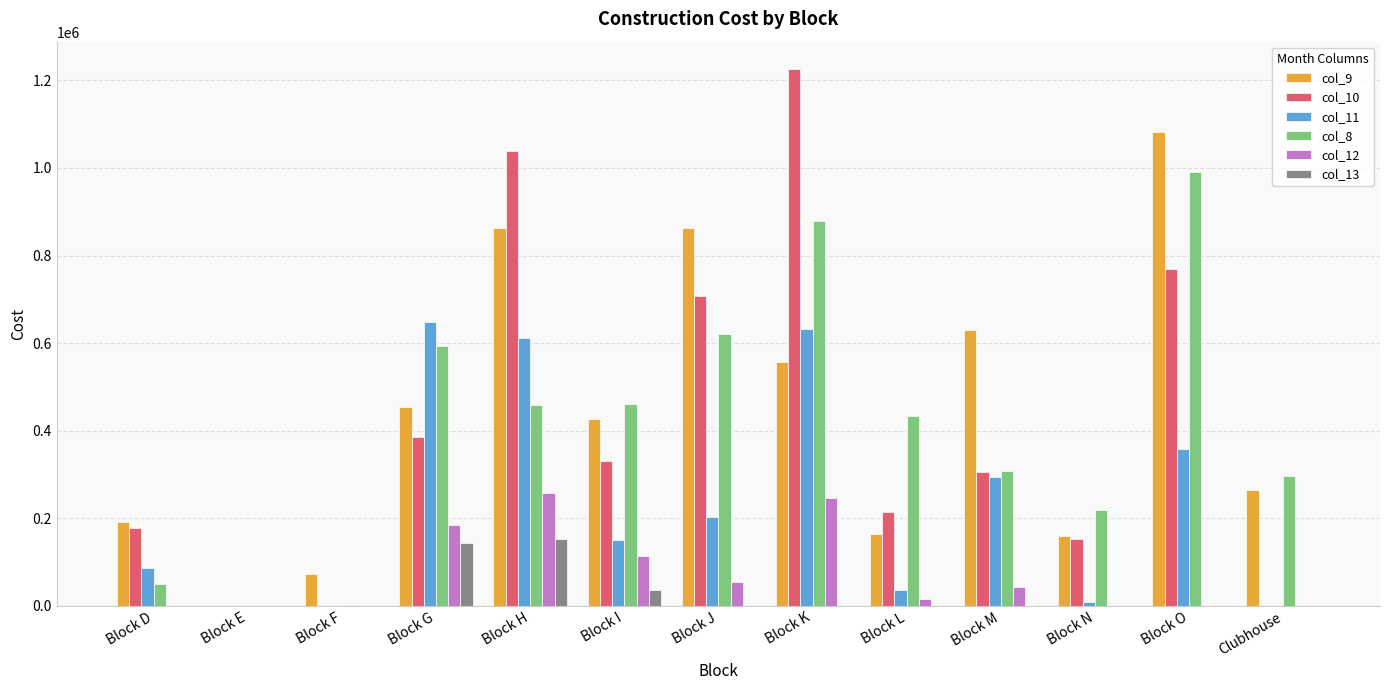

The value of col_9 at Block O is 1082014.1. True or false?

True